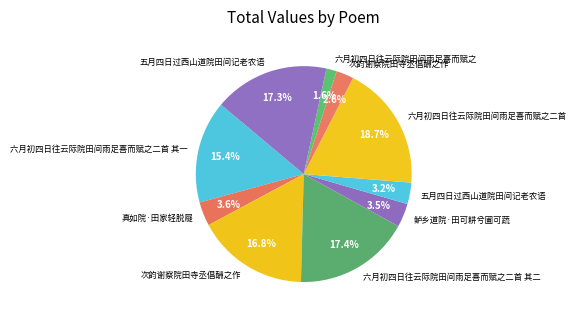

Count the number of slices in the pie.

10